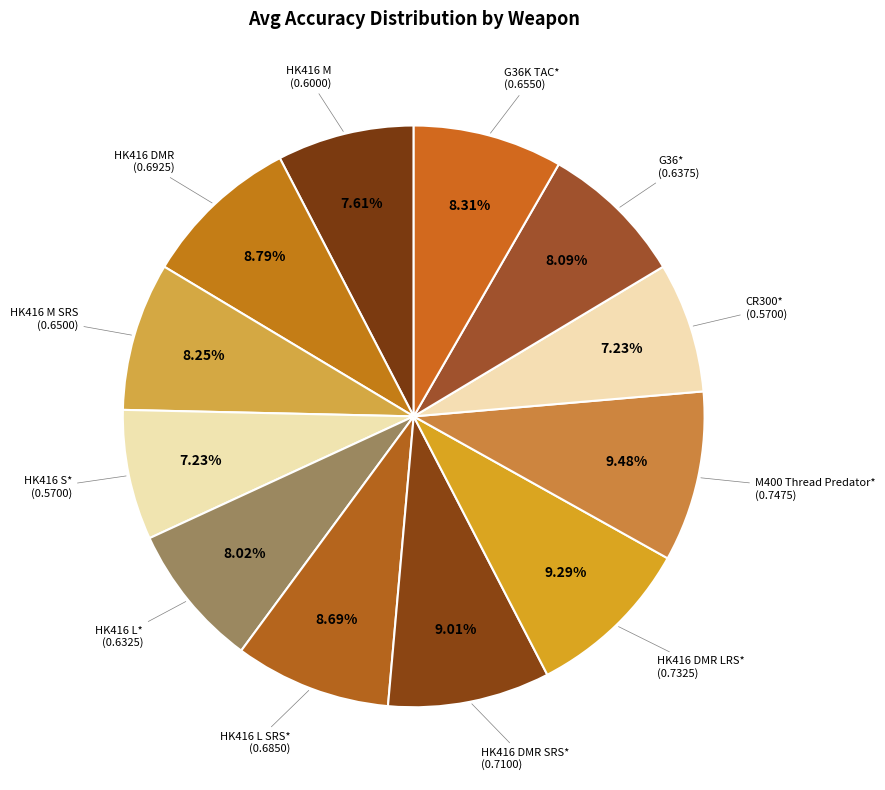

Rank the categories by value from lowest to highest.

HK416 S*, CR300*, HK416 M, HK416 L*, G36*, HK416 M SRS, G36K TAC*, HK416 L SRS*, HK416 DMR, HK416 DMR SRS*, HK416 DMR LRS*, M400 Thread Predator*